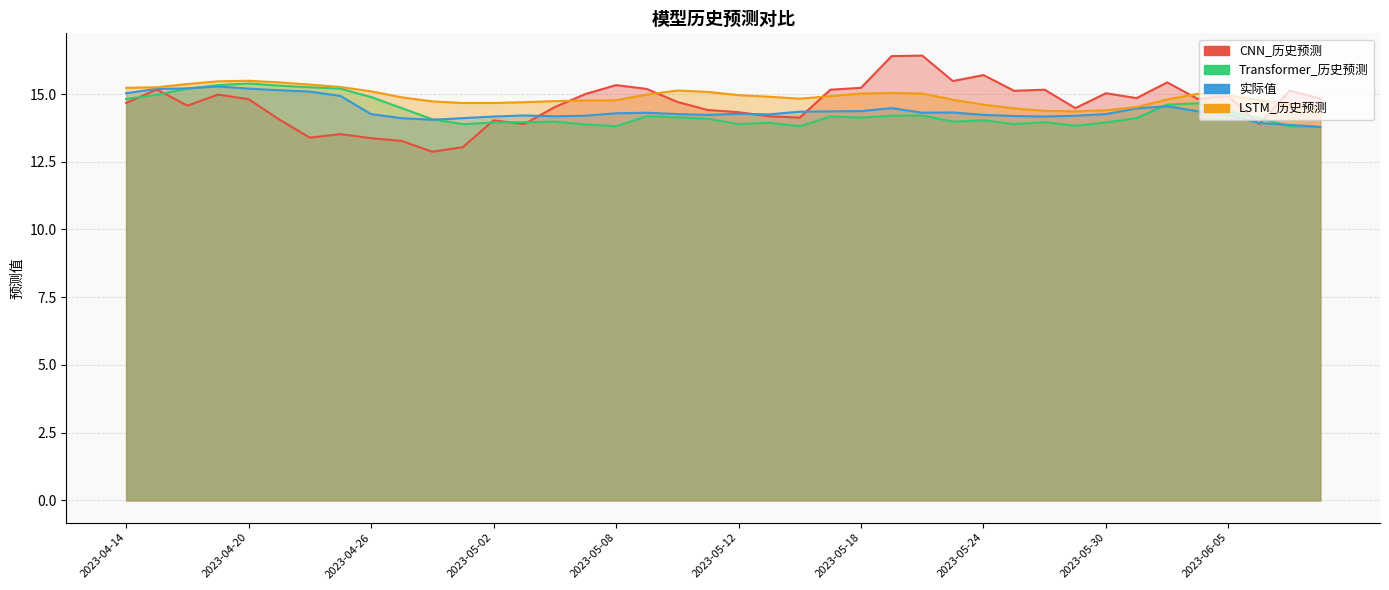

What is the total value across all series at 2023-05-23?

58.6